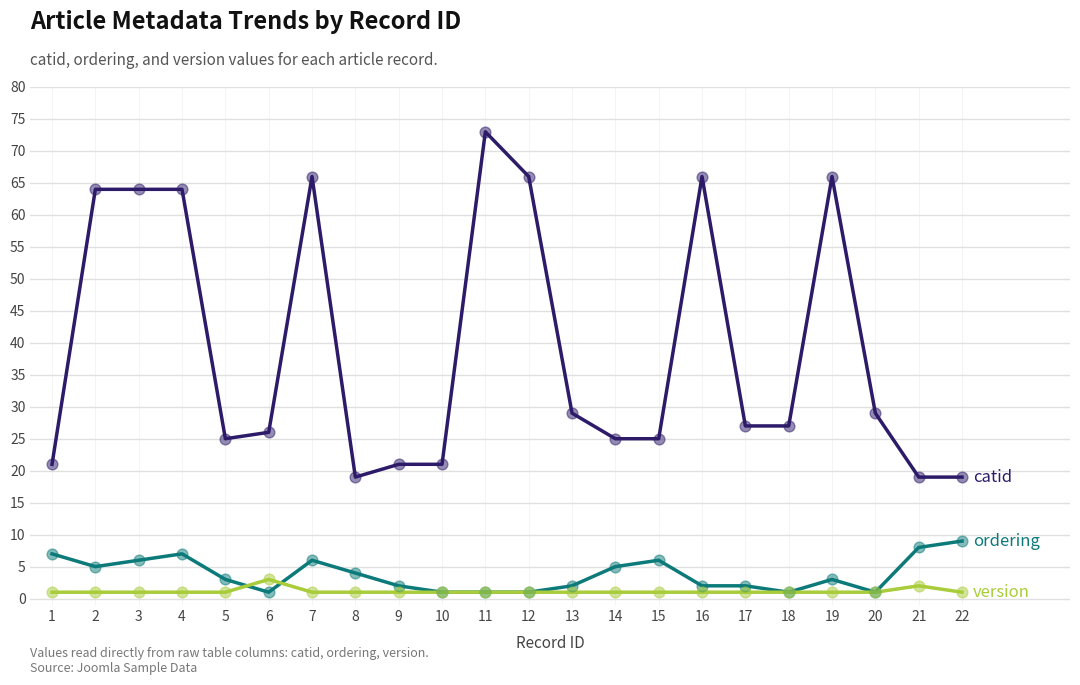

What is the maximum value shown in the chart?

73